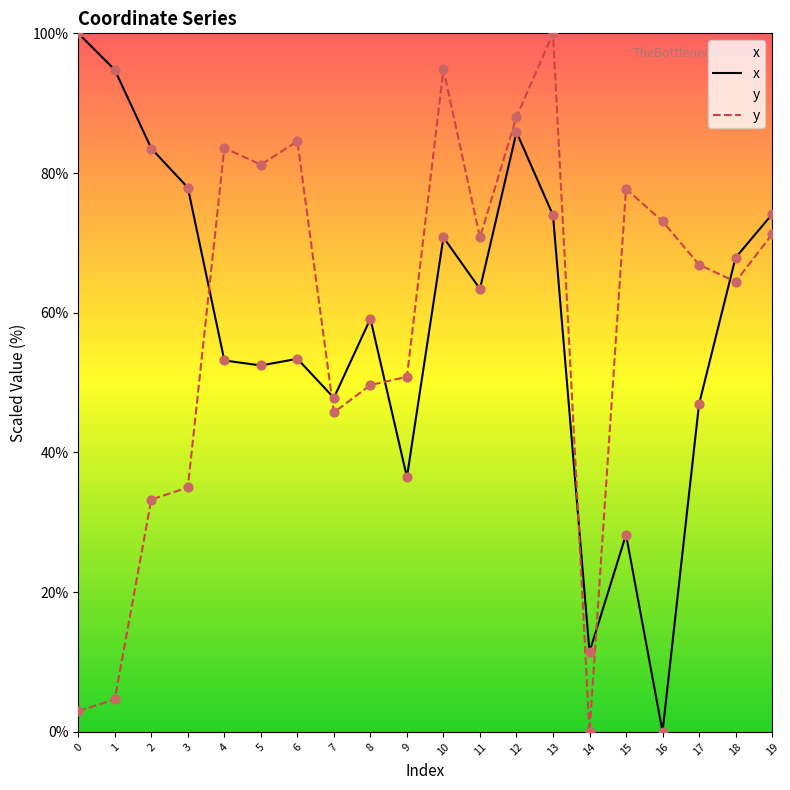

Is the value of x at 6 greater than the value of y at 8?

Yes